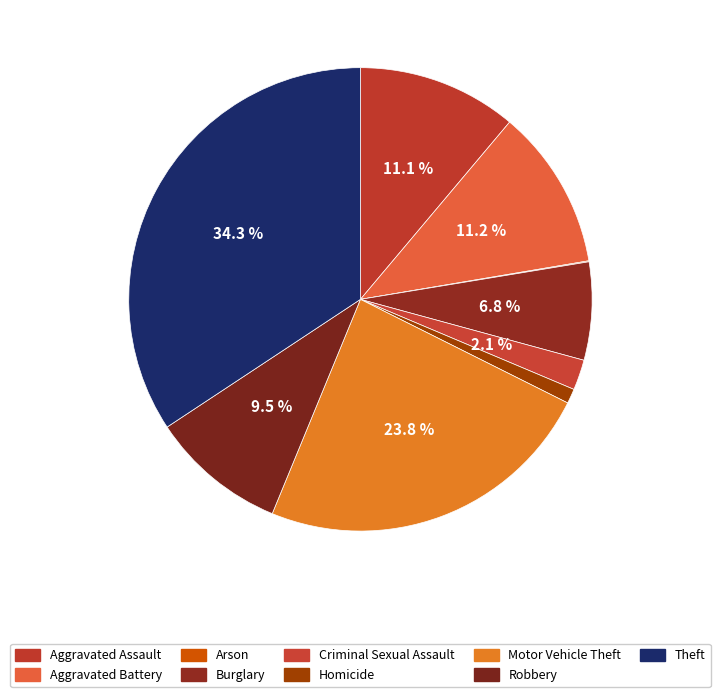

Which slice is the smallest?

Arson